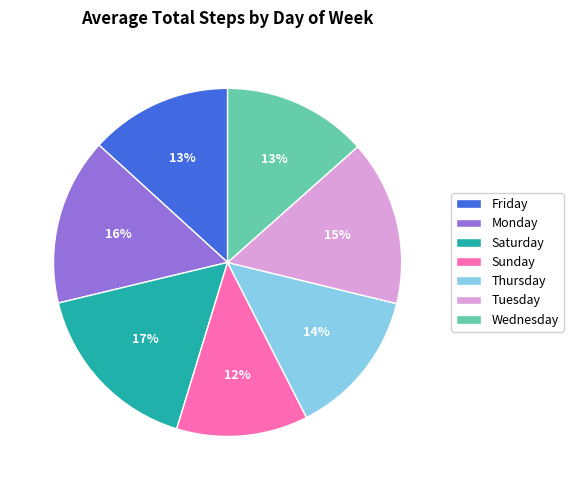

Which category has the biggest portion of the pie?

Saturday